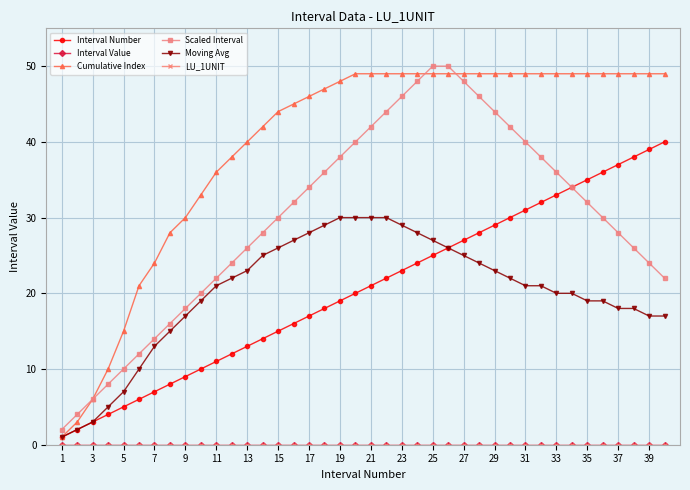

Does the chart have visible grid lines?

Yes